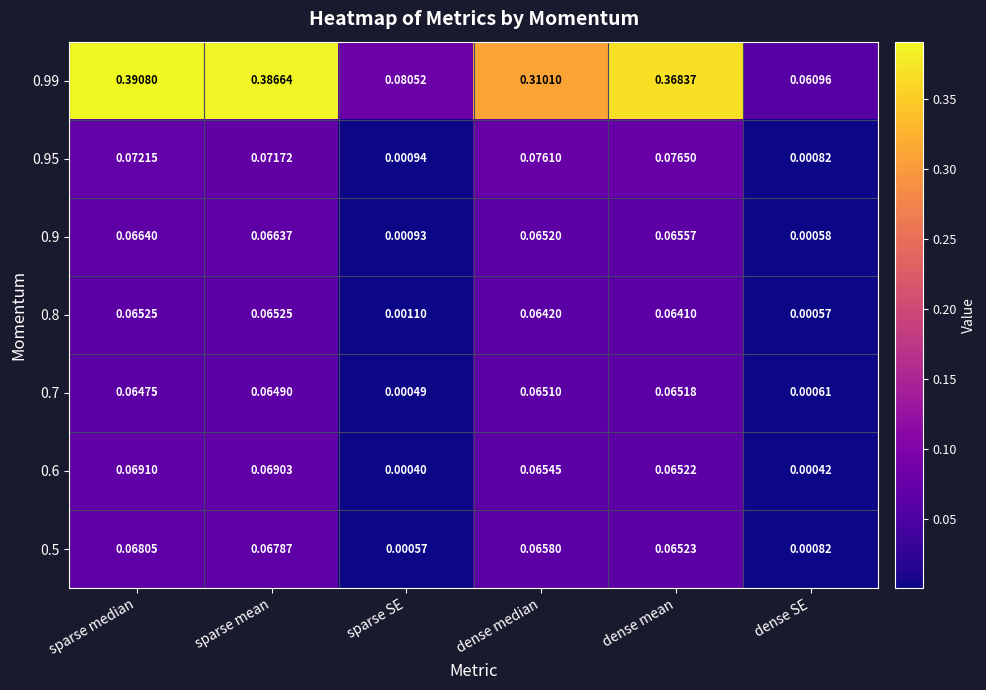

List the labels in order of 0.99 value, largest first.

sparse median, sparse mean, dense mean, dense median, sparse SE, dense SE